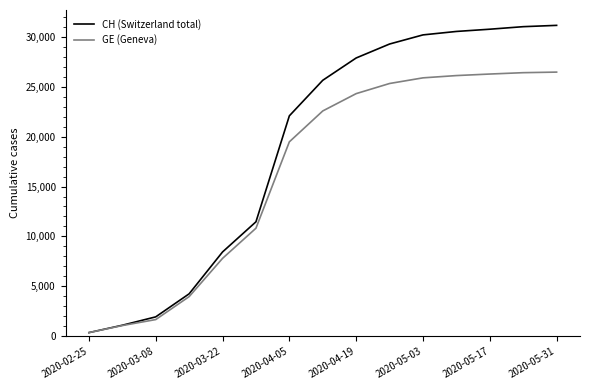

Rank the series by their average value, from highest to lowest.

CH (Switzerland total), GE (Geneva)